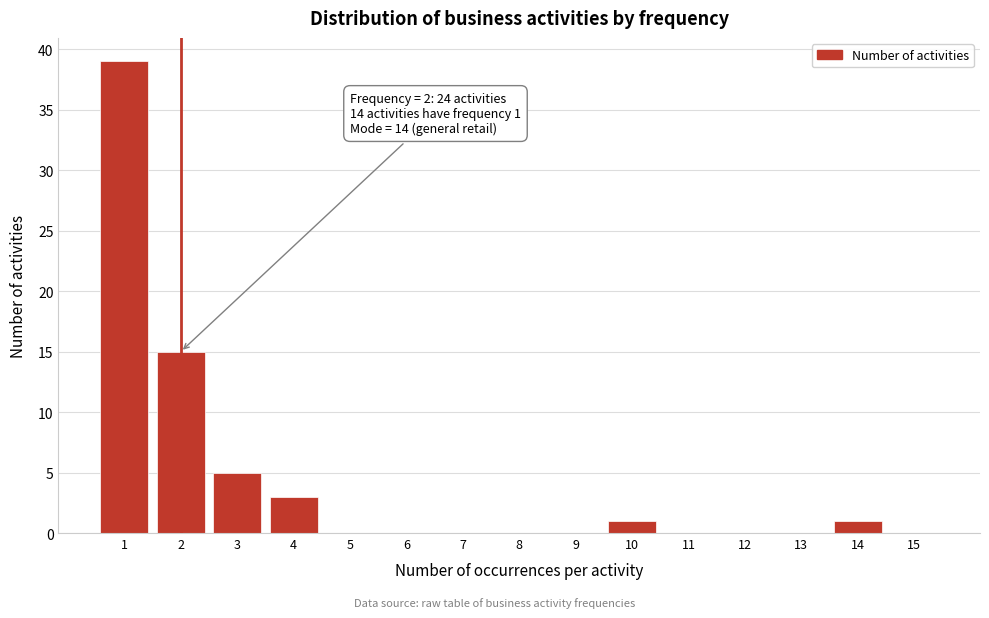

Over which range of the x-axis is the bar tallest?

0.5 to 1.5